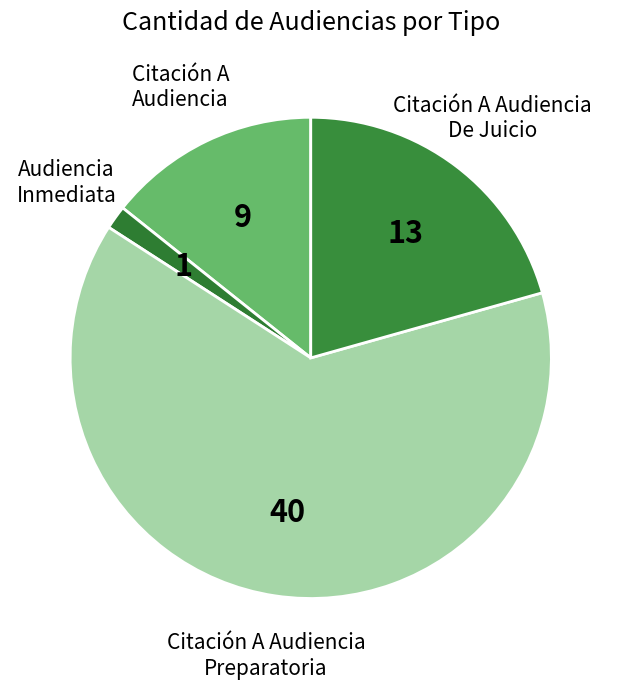

Rank the categories by value from highest to lowest.

Citación A Audiencia Preparatoria, Citación A Audiencia De Juicio, Citación A Audiencia, Audiencia Inmediata